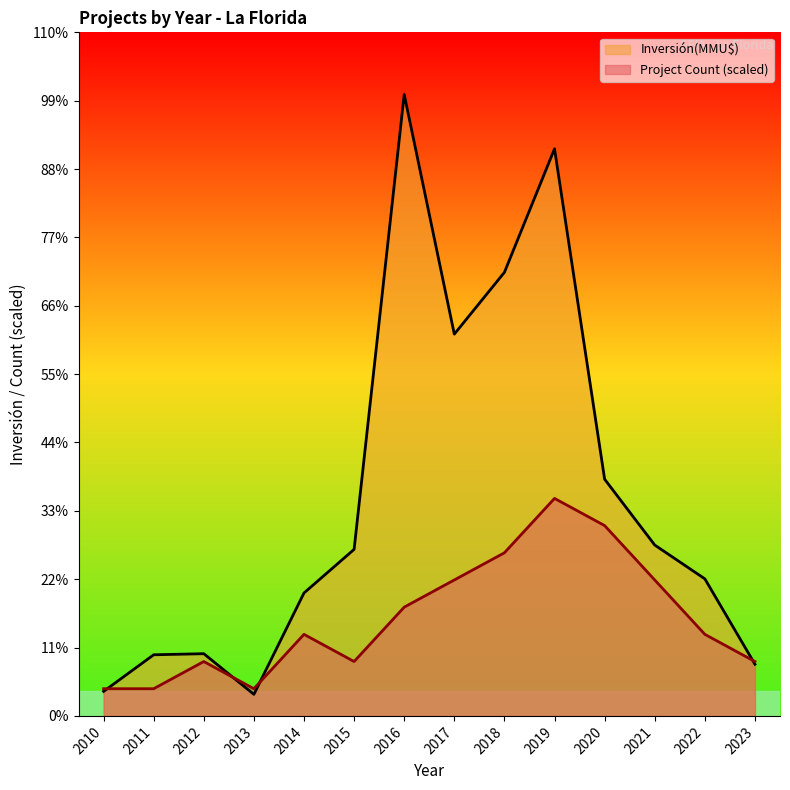

Reading left to right, transcribe all the data shown in this chart.

Count: 2010=27752.9	2011=27752.9	2012=55505.8	2013=27752.9	2014=83258.7	2015=55505.8	2016=111011.6	2017=138764.5	2018=166517.4	2019=222023.2	2020=194270.3	2021=138764.5	2022=83258.7	2023=55505.8
Inversión(MMU$): 2010=25000.0	2011=62390.0	2012=63490.0	2013=22000.0	2014=125490.0	2015=170000.0	2016=634352.0	2017=389714.0	2018=452817.0	2019=578901.0	2020=241609.0	2021=174401.0	2022=139901.0	2023=52741.0